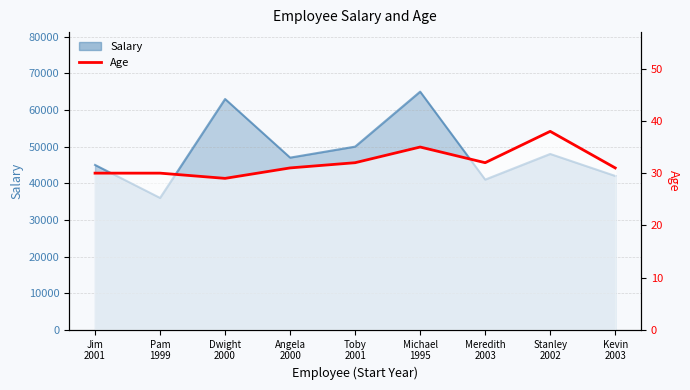

Does the chart have visible grid lines?

Yes